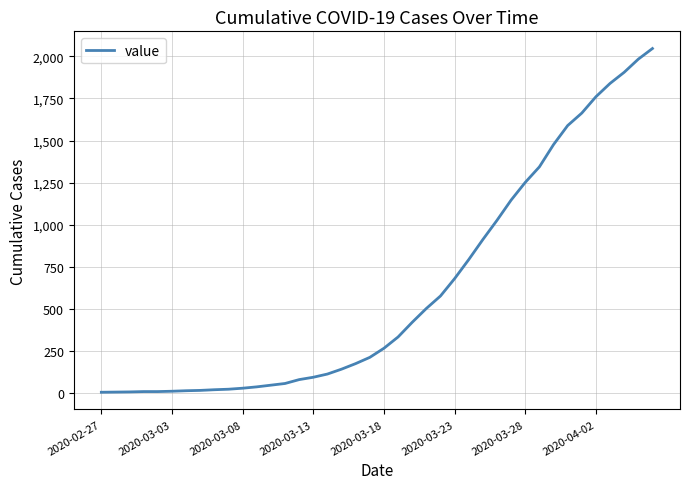

What is the greatest value displayed?

2046